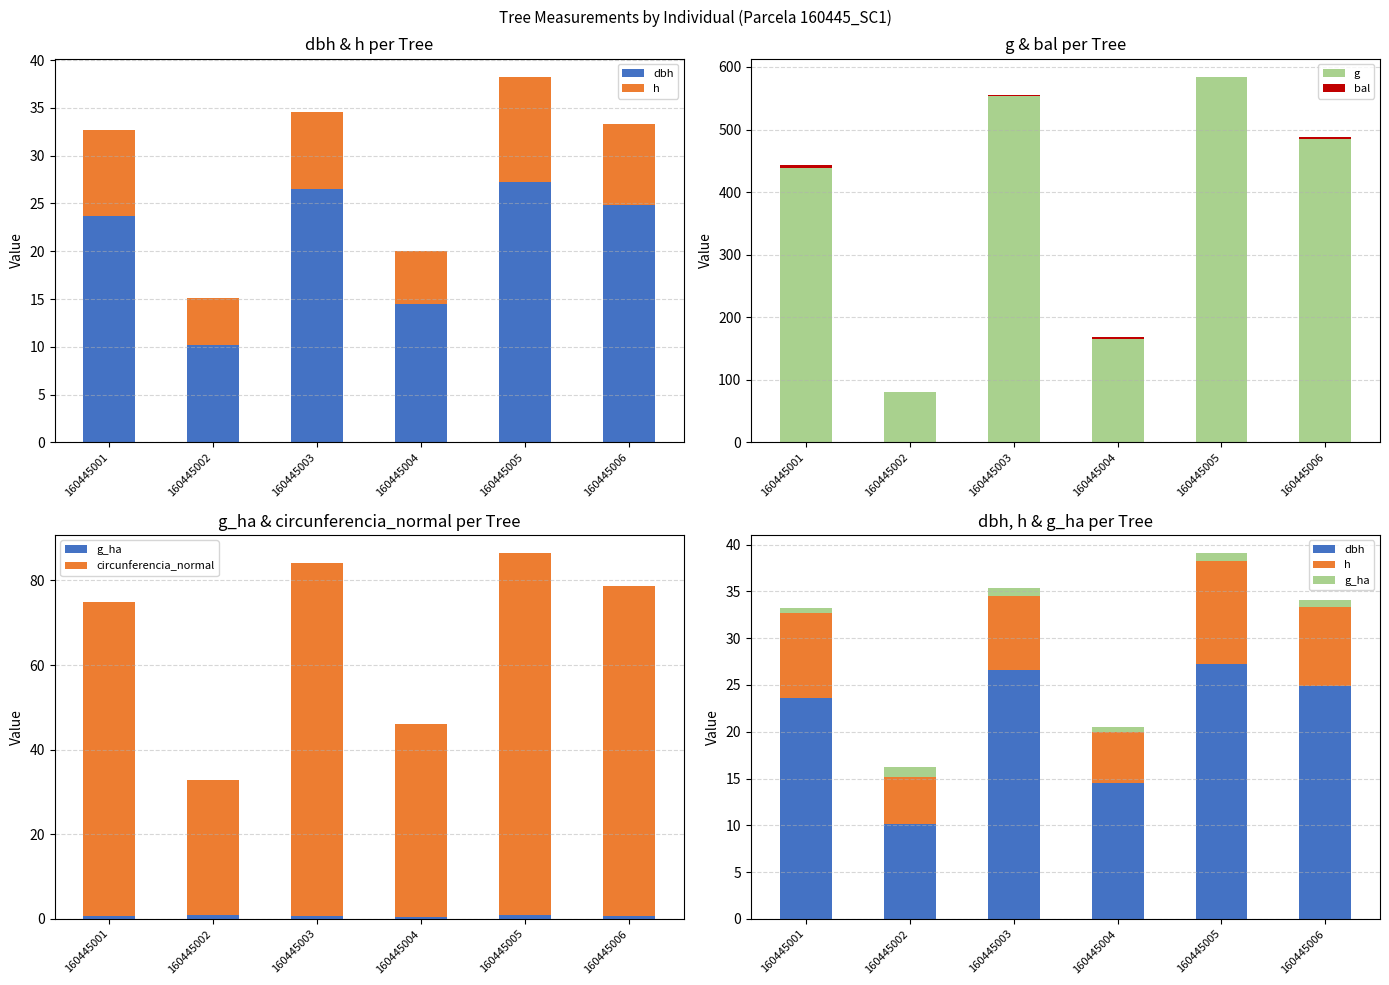

True or false: dbh has a value of 26.6 at 160445003.

True